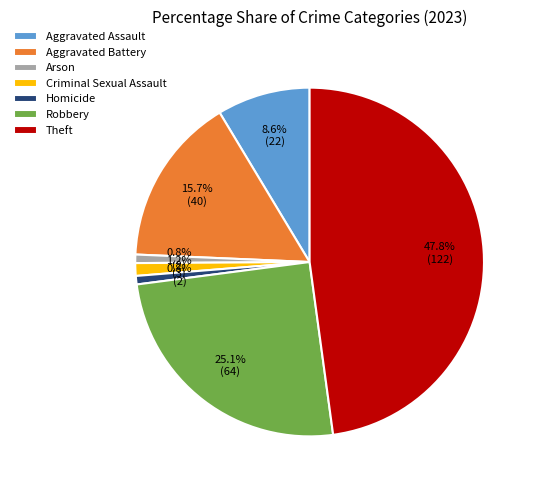

To the nearest percent, what is the difference between the largest and smallest slice percentages?

47%